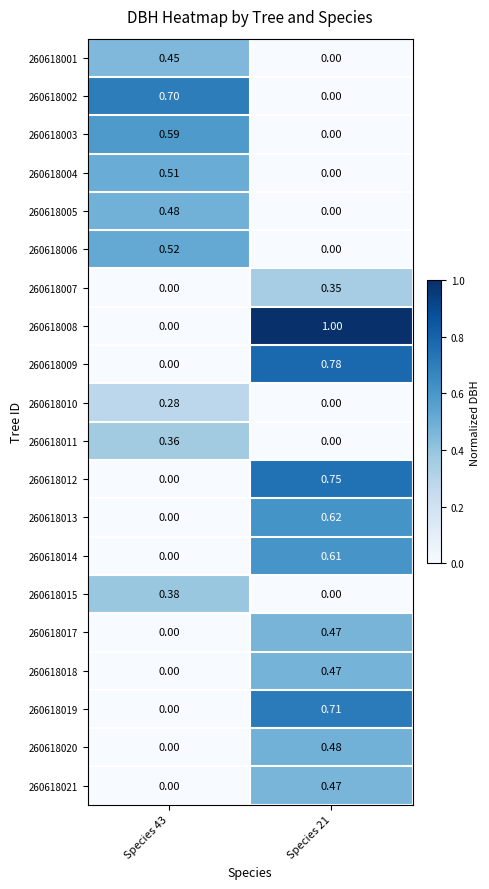

Rank the series at Species 43 from highest to lowest value.

260618002, 260618003, 260618006, 260618004, 260618005, 260618001, 260618015, 260618011, 260618010, 260618007, 260618008, 260618009, 260618012, 260618013, 260618014, 260618017, 260618018, 260618019, 260618020, 260618021